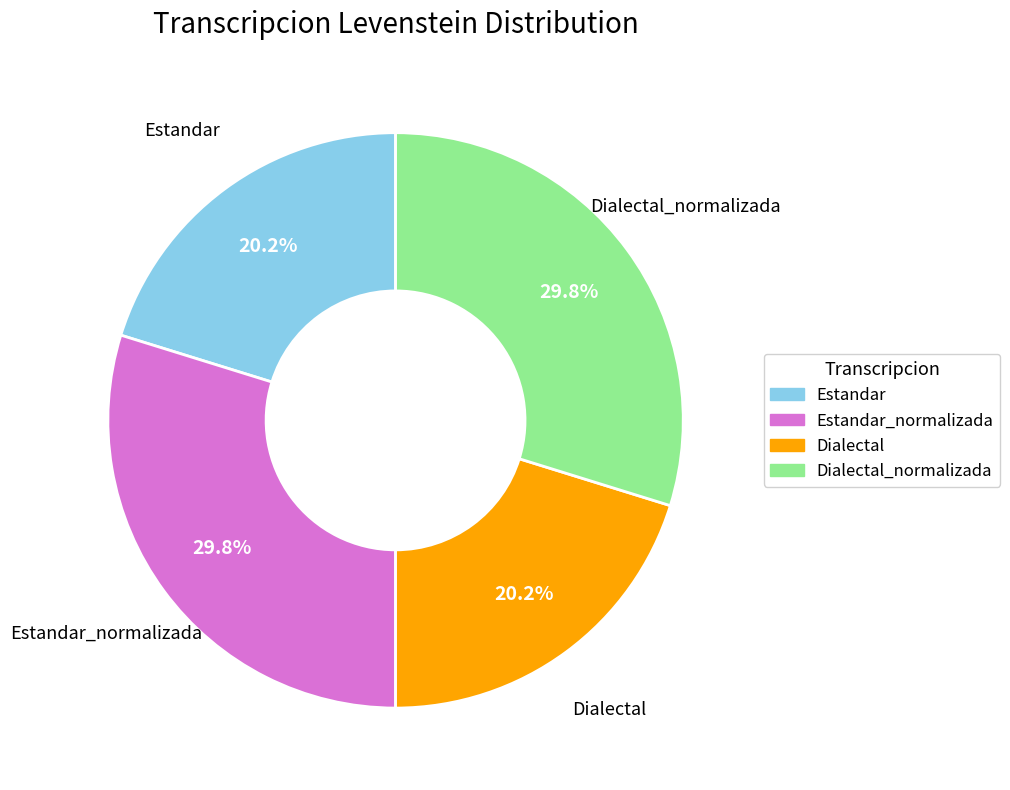

Is there a majority slice in this chart?

No